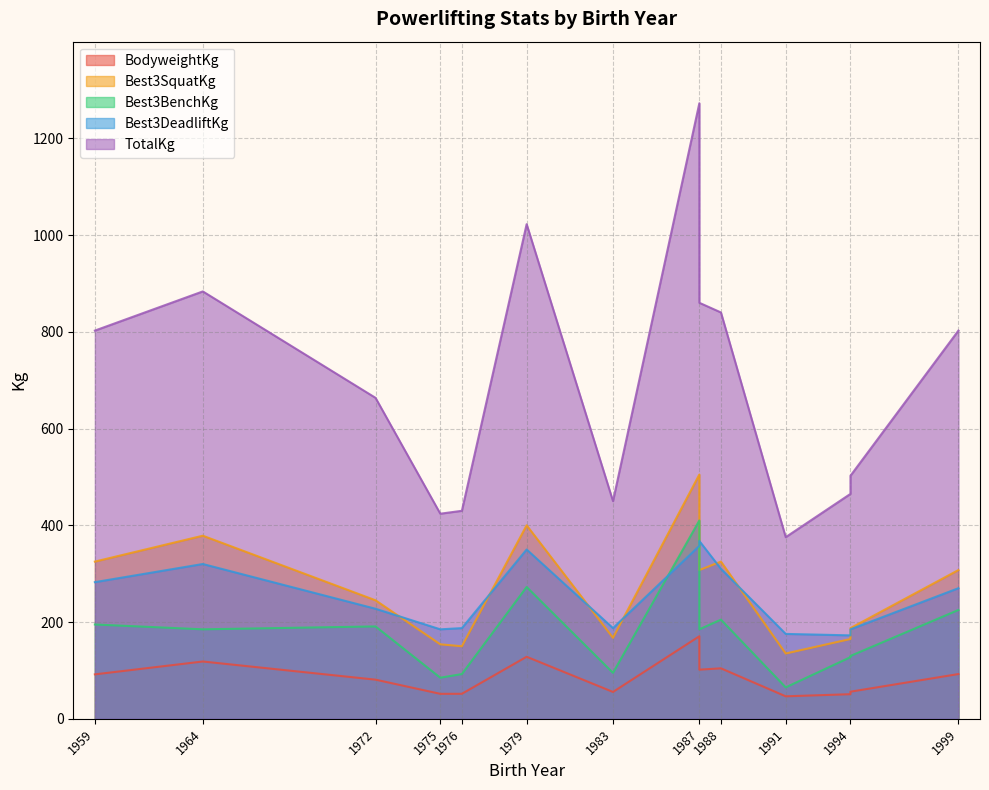

The TotalKg series shows 802.5 at 1999. True or false?

True